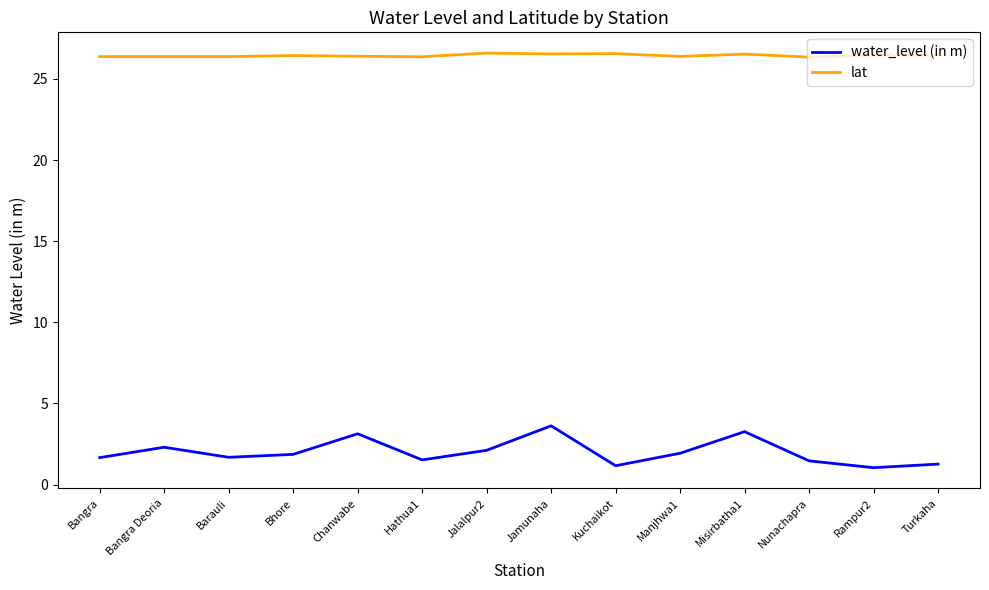

What is the spread (max minus min) of values at Hathua1?

24.8